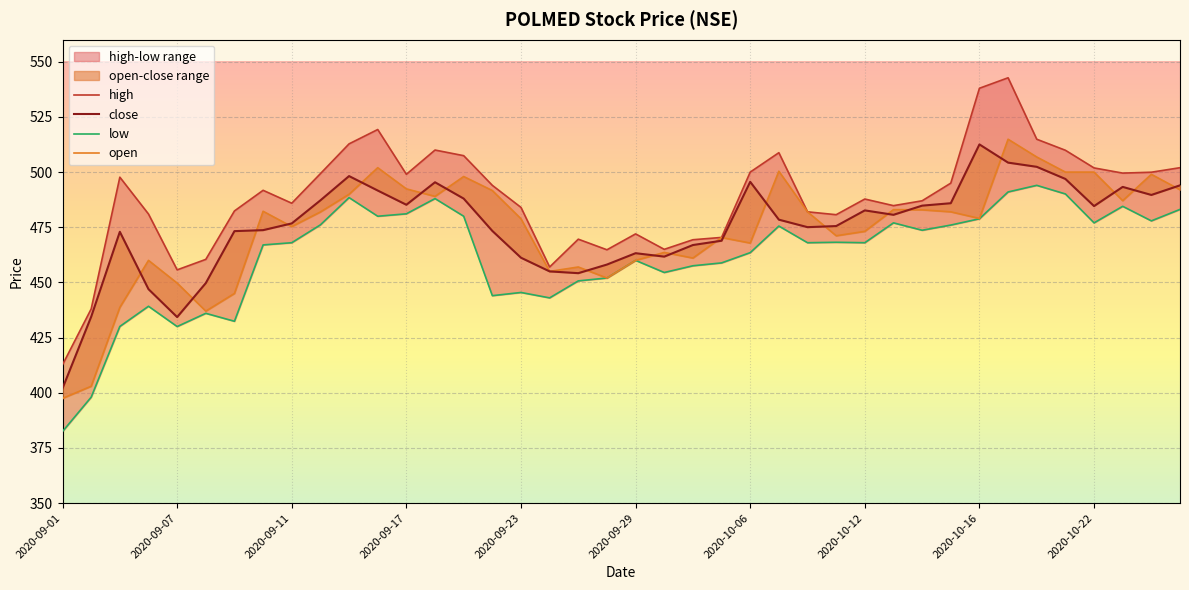

What position from the left is 2020-10-08?

27